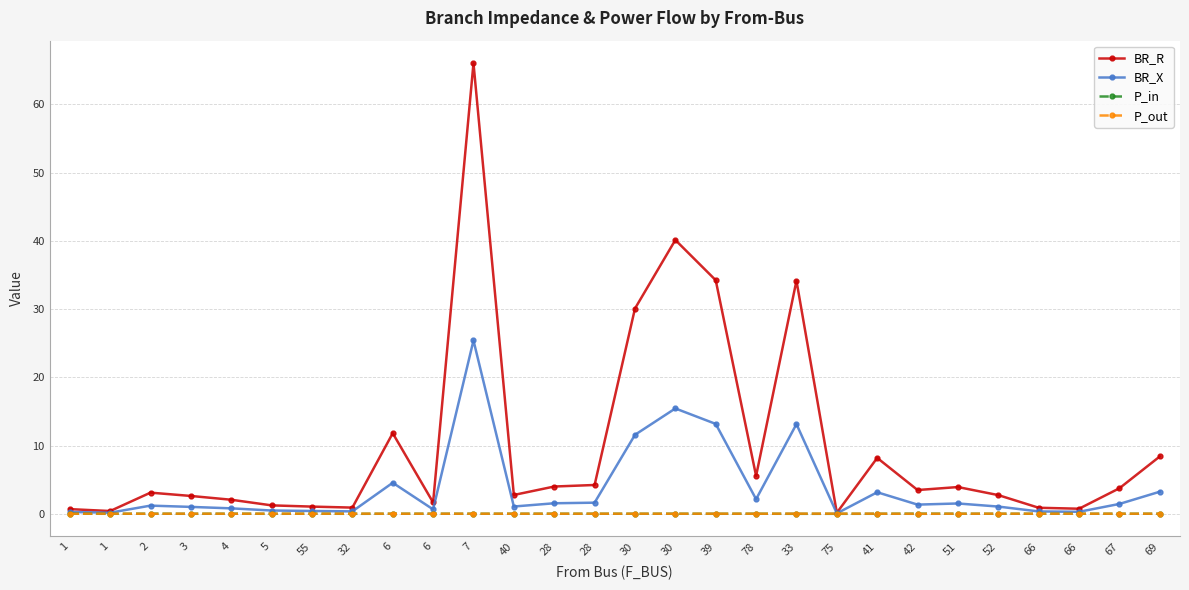

What are all the series names shown in the legend?

BR_R, BR_X, P_in, P_out